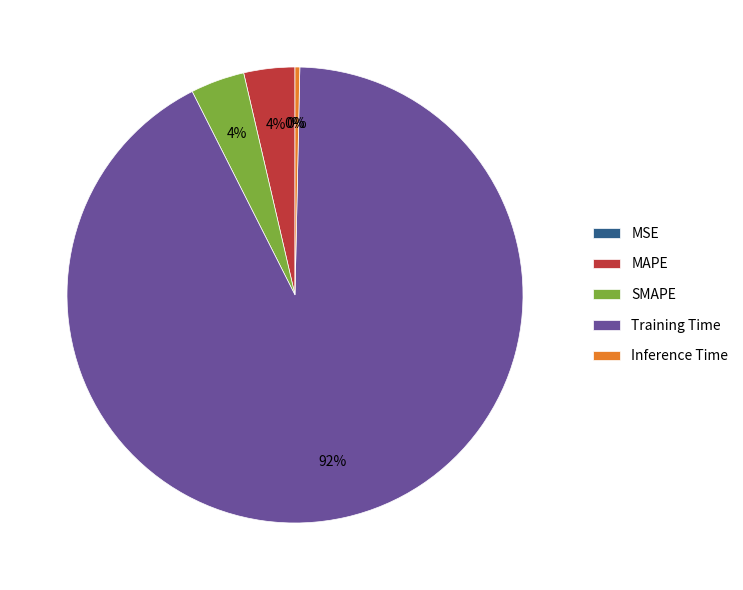

Count the number of slices in the pie.

5